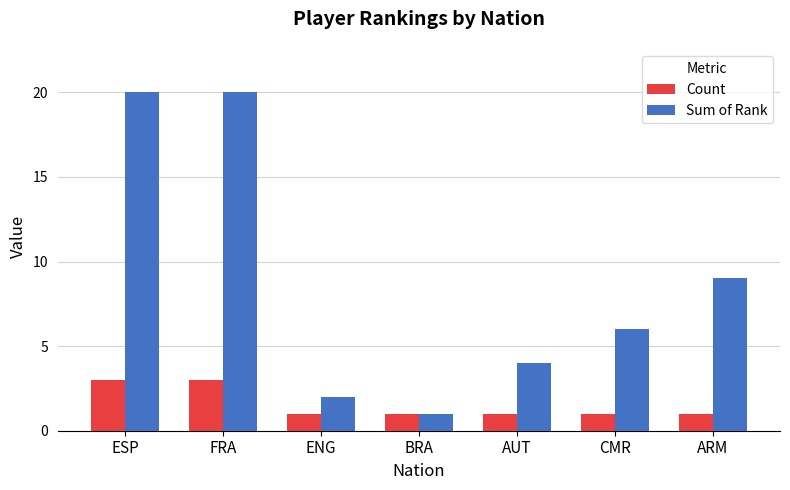

Which series has the widest spread of values?

Sum of Rank